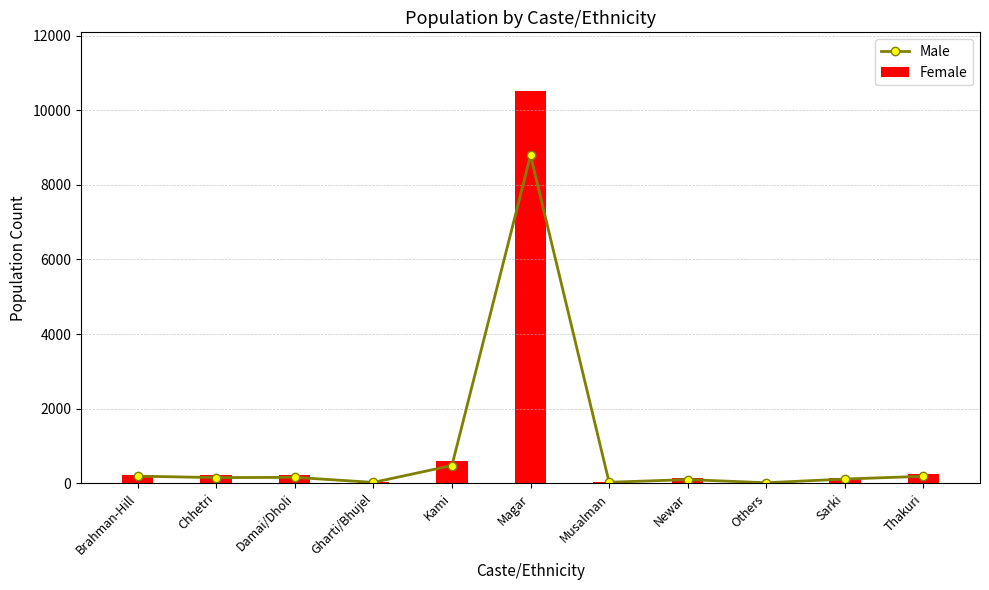

Which series has the largest total across all categories?

Female